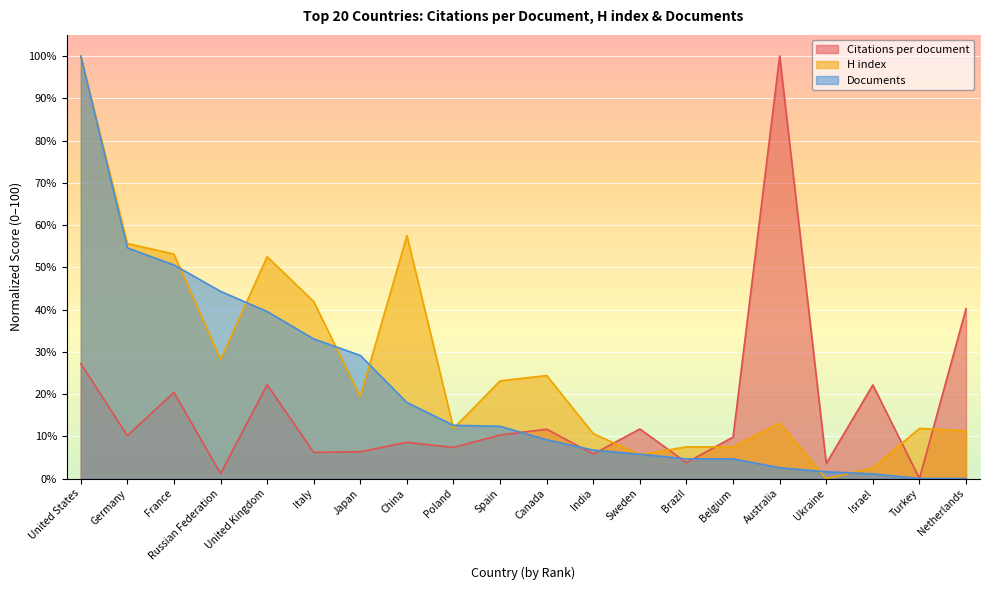

True or false: Citations per document has a value of 3.6 at Ukraine.

True